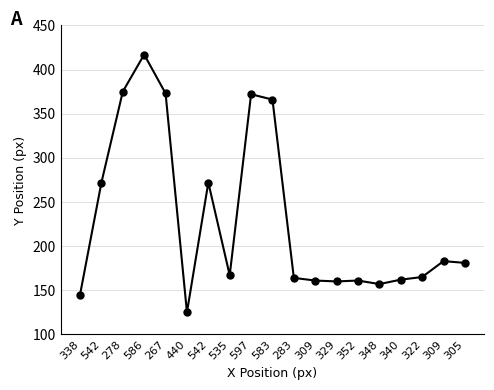

The chart shows a value of 161 at 352. True or false?

True